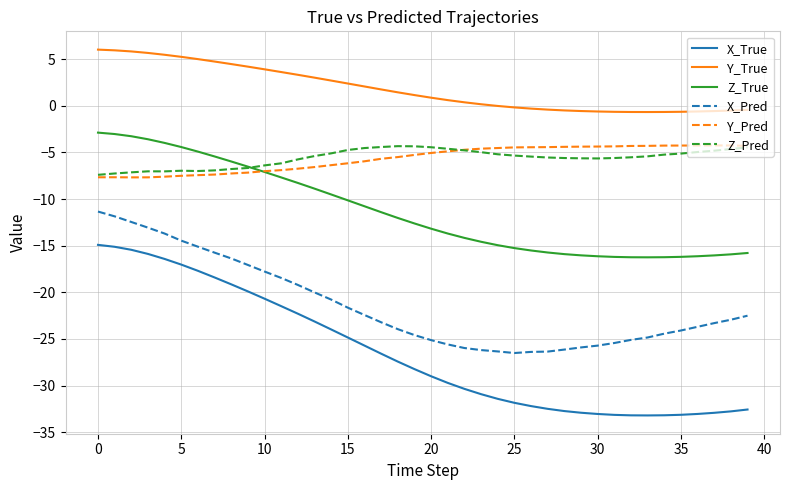

Which series has the largest range (max minus min)?

X_True